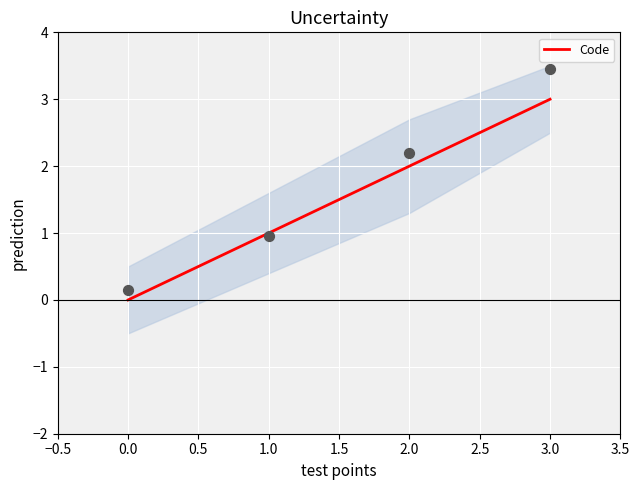

The value of Code at 3.0 is 4. True or false?

False